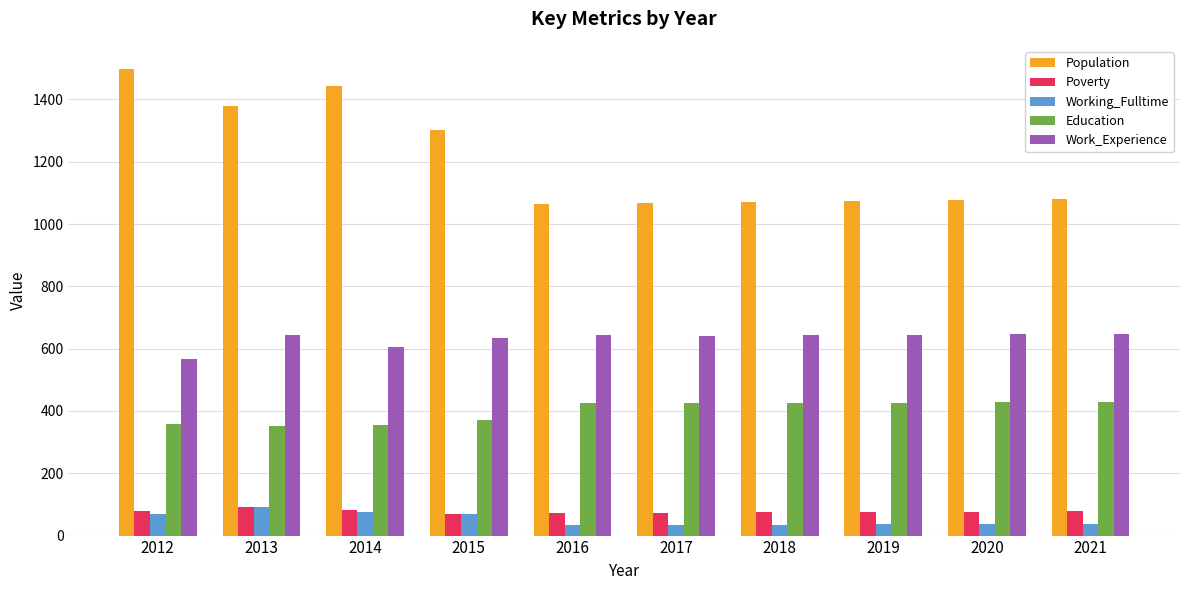

Are the bars horizontal?

No